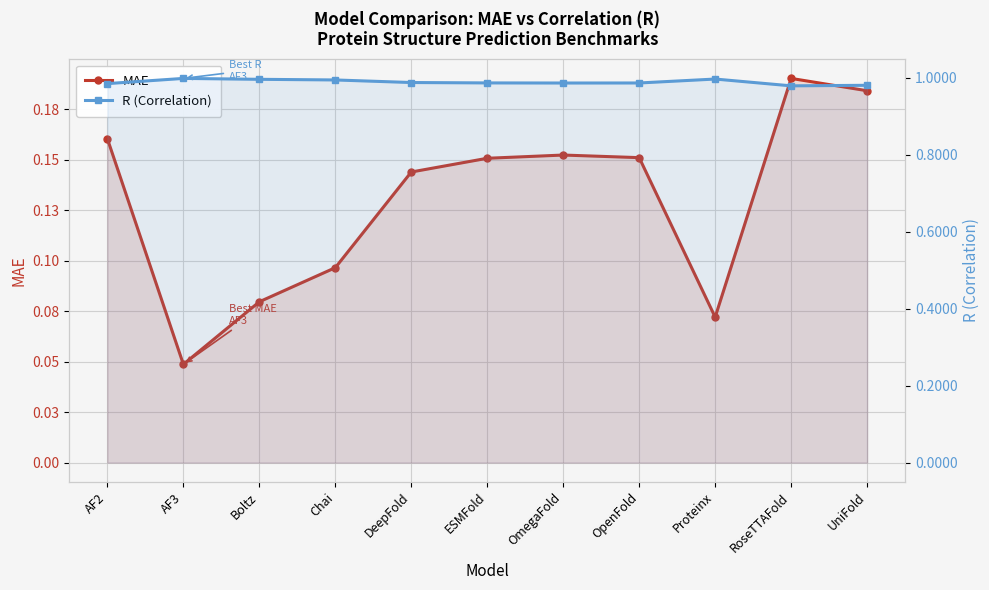

Is it true that R (Correlation) equals 1.0 at OmegaFold?

True